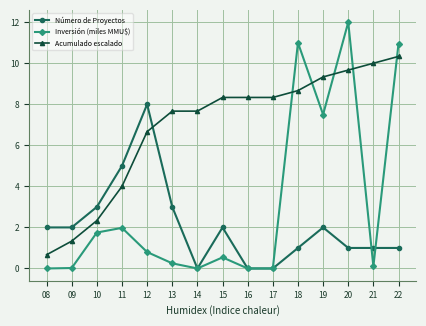

Which series has the largest total across all categories?

Acumulado escalado